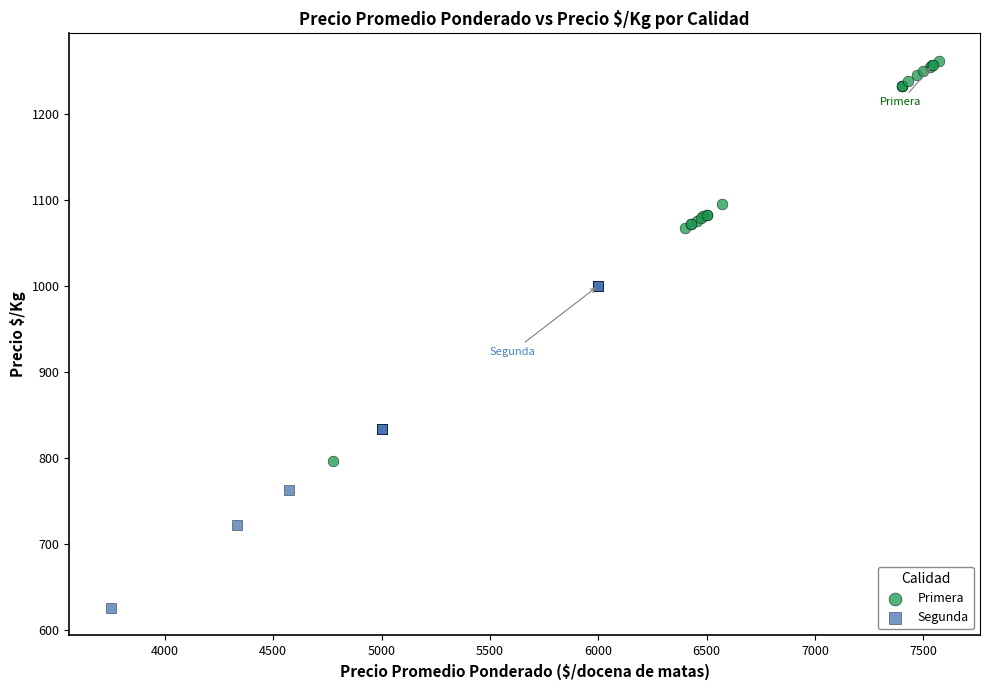

Which series reaches the maximum Y coordinate?

Primera